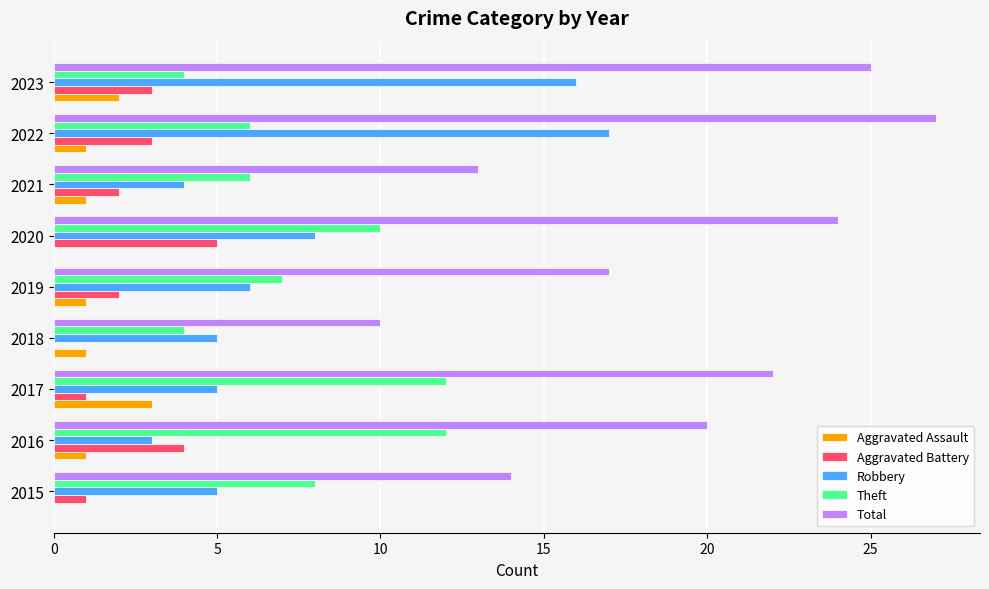

Between 2016 and 2023, which series saw the biggest shift?

Robbery